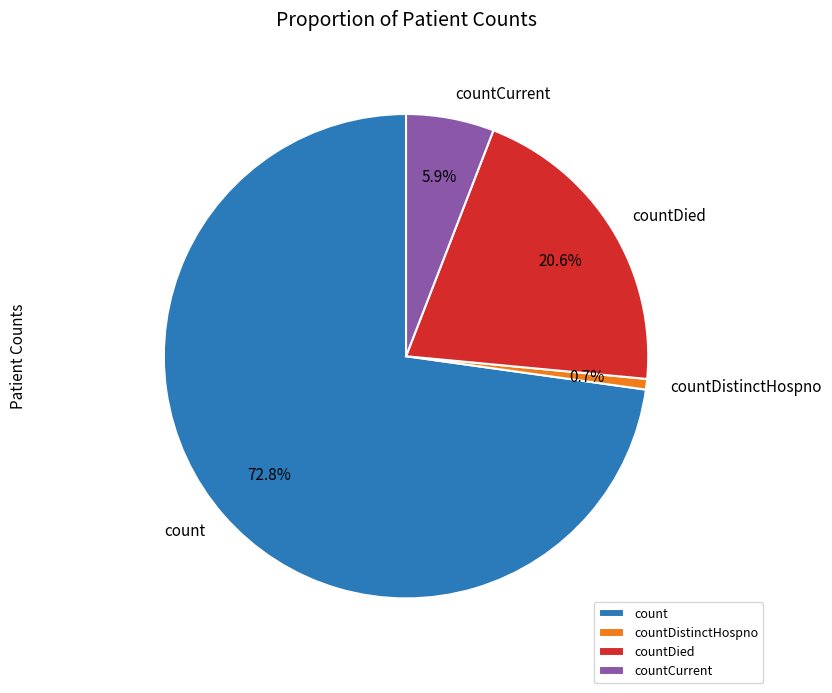

Which slice is the largest?

count